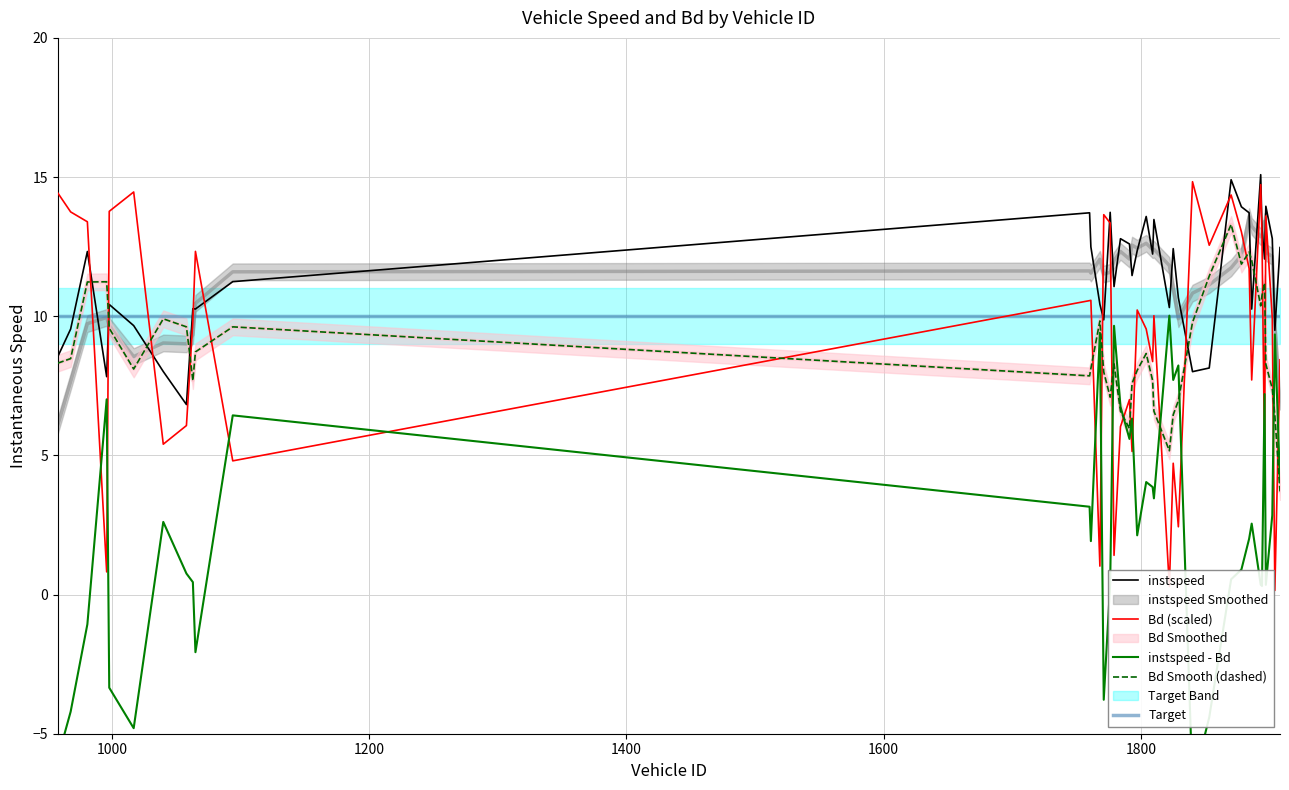

After their last crossing, which series has the higher values: instspeed or Bd (scaled)?

instspeed